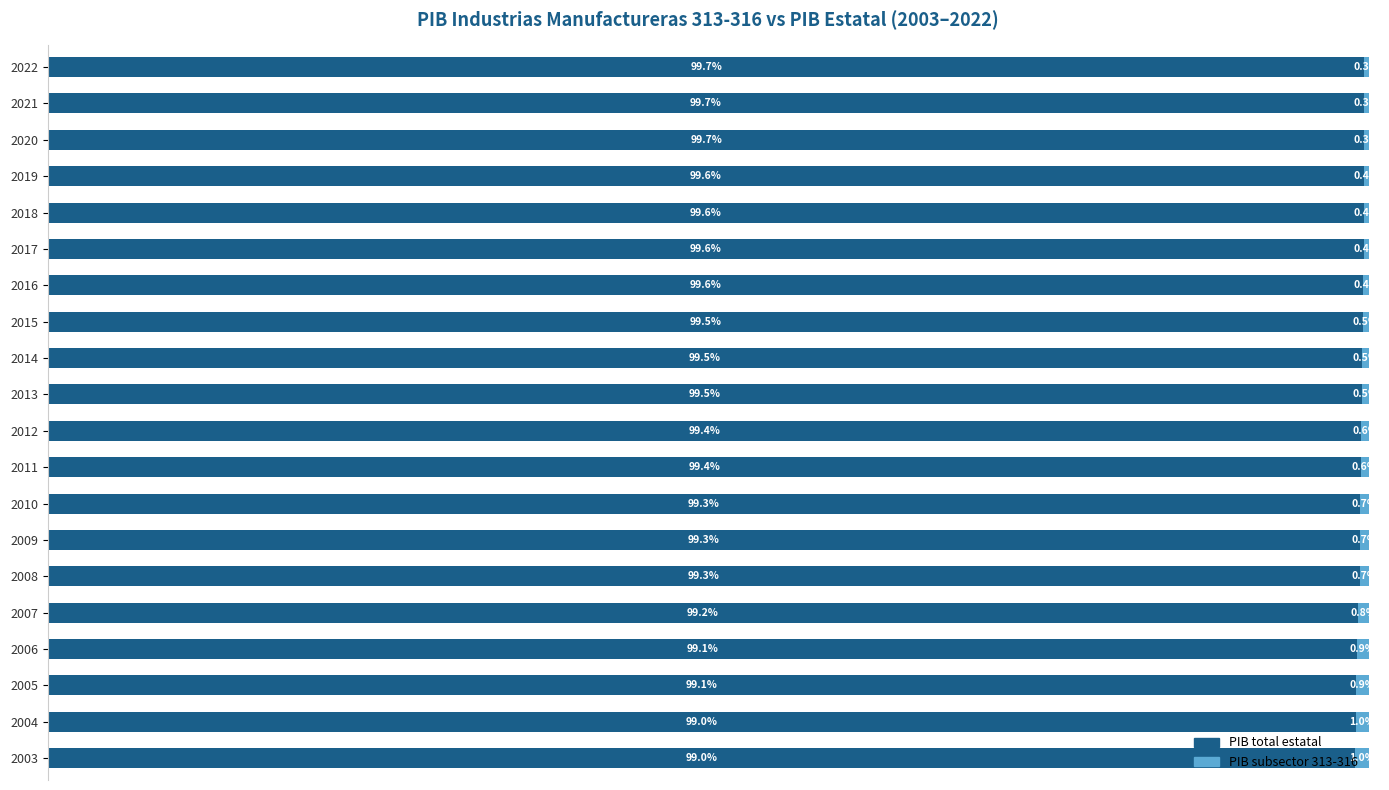

What are all the series names shown in the legend?

PIB total estatal, PIB subsector 313-316